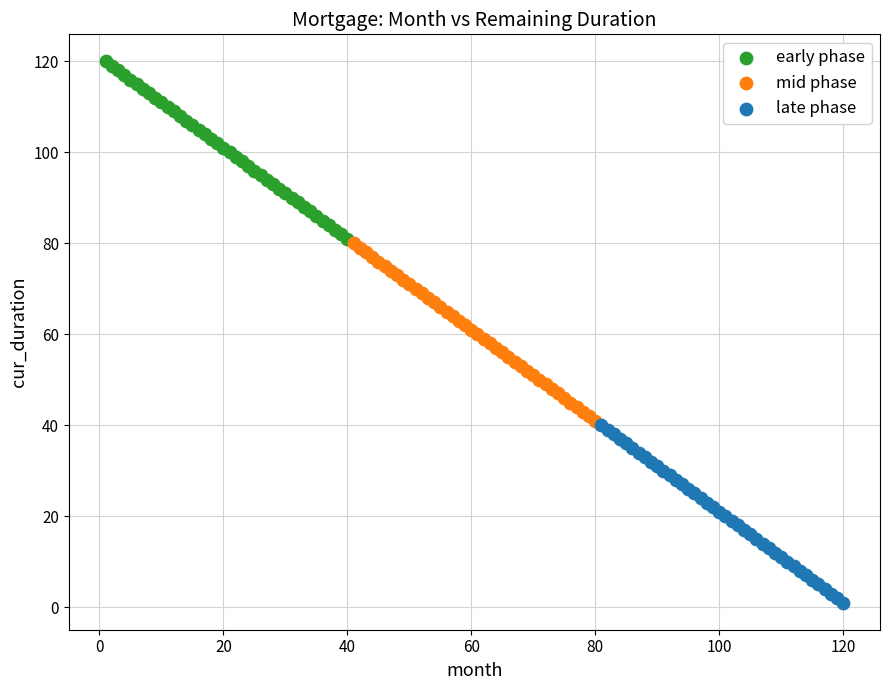

Which series reaches the maximum Y coordinate?

early phase